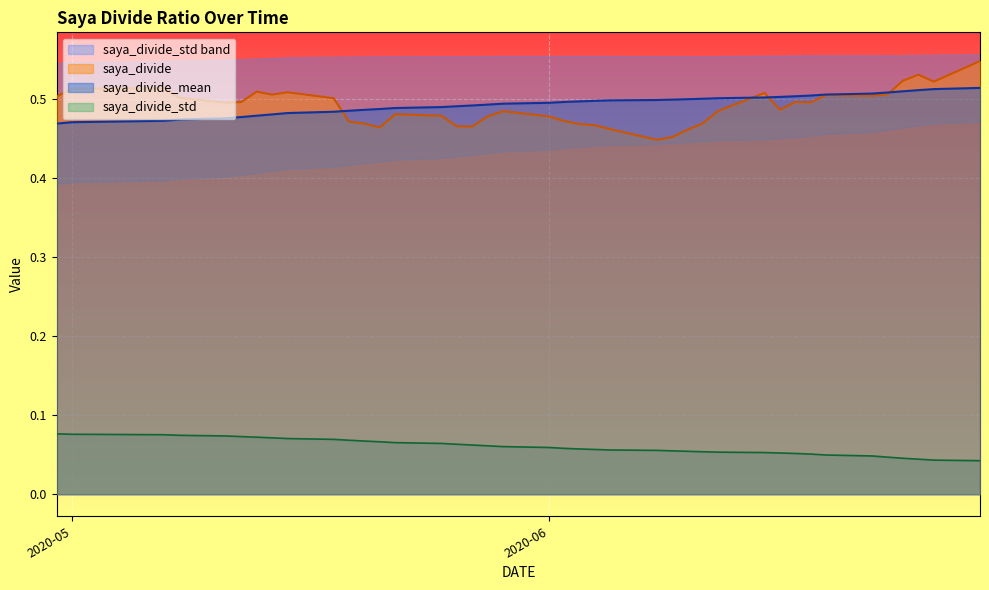

At how many categories does at least one series exceed 0?

40